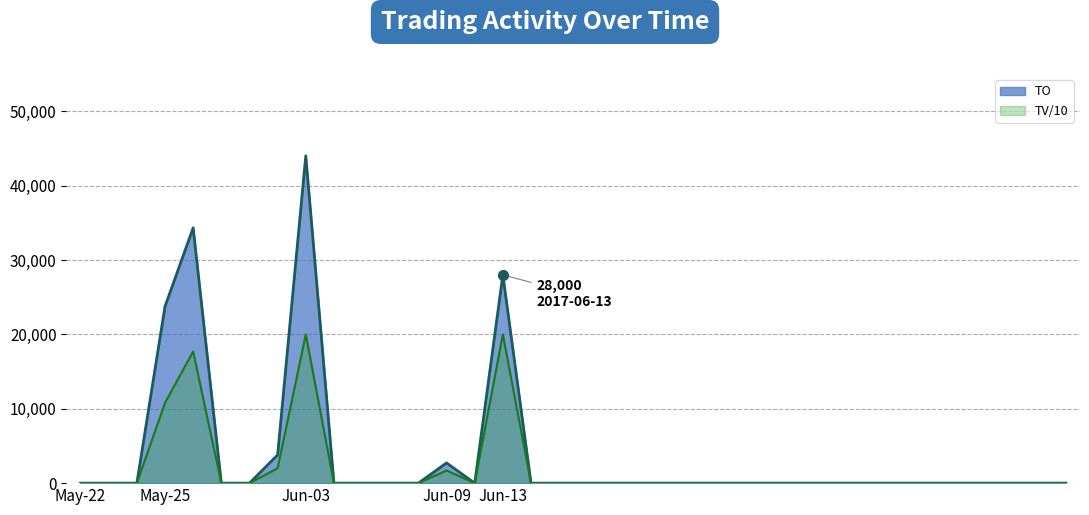

What are all the series names shown in the legend?

TO, TV/10